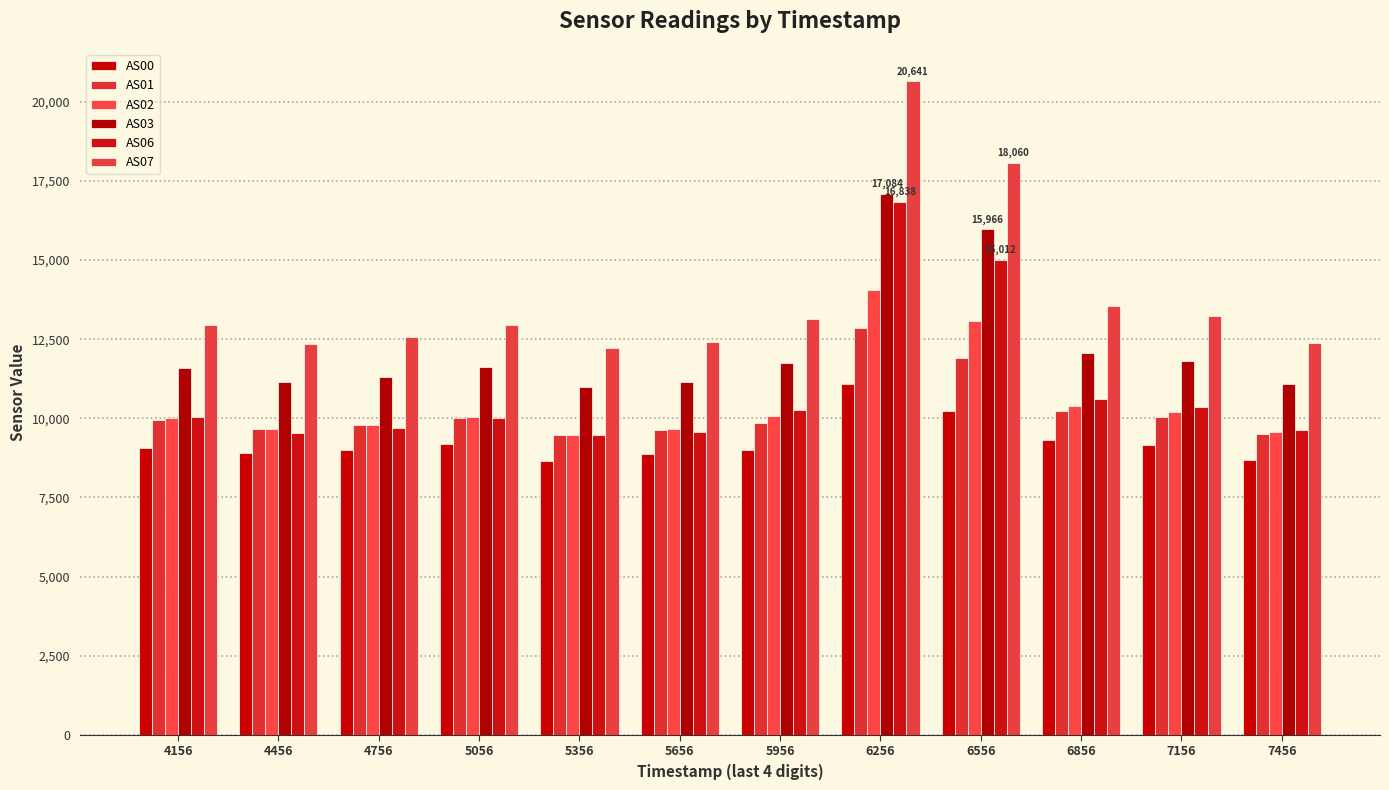

What are all the series names shown in the legend?

AS00, AS01, AS02, AS03, AS06, AS07